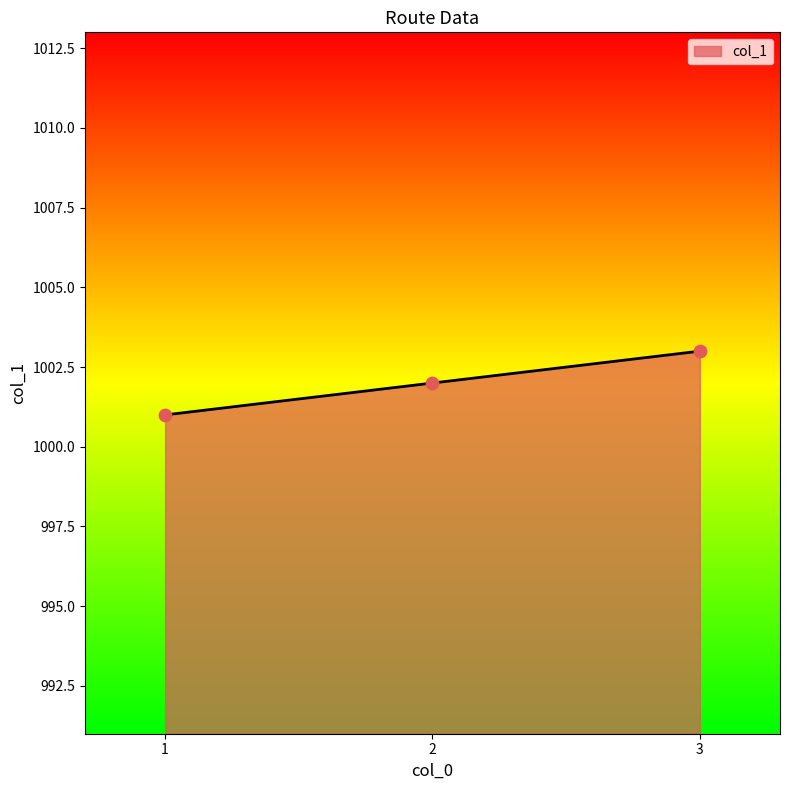

Approximately how many times larger is the value at 3 compared to 2?

1.0